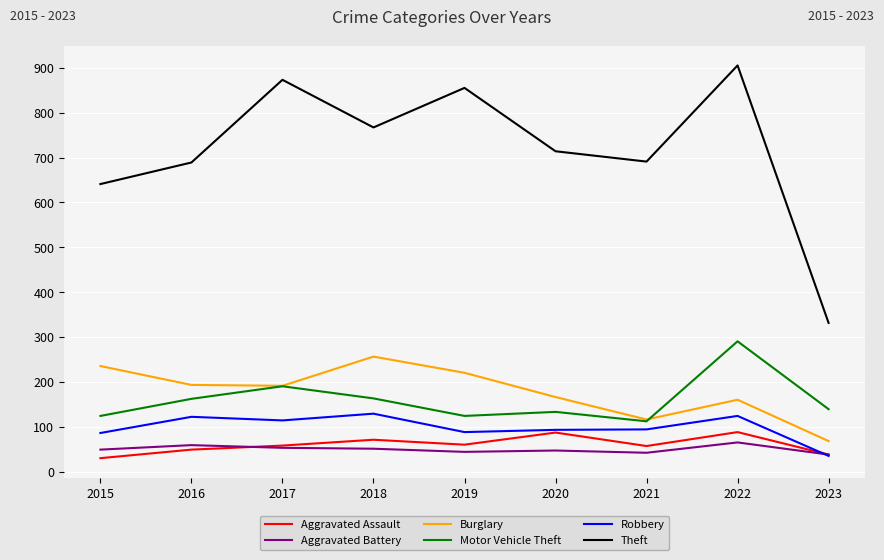

The Aggravated Battery series shows 43 at 2021. True or false?

True